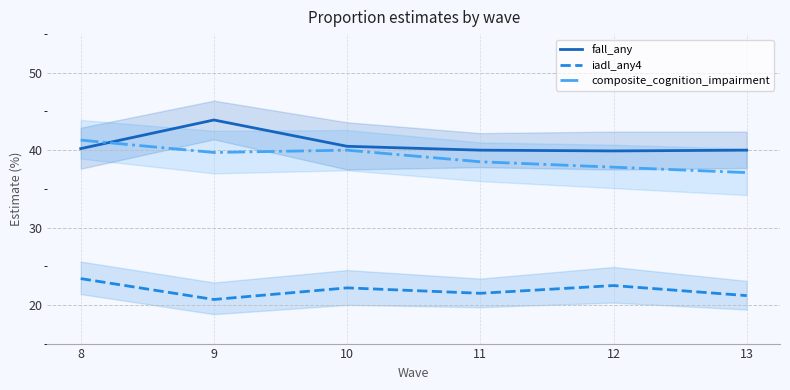

Which has a higher value, 9 or 10?

9